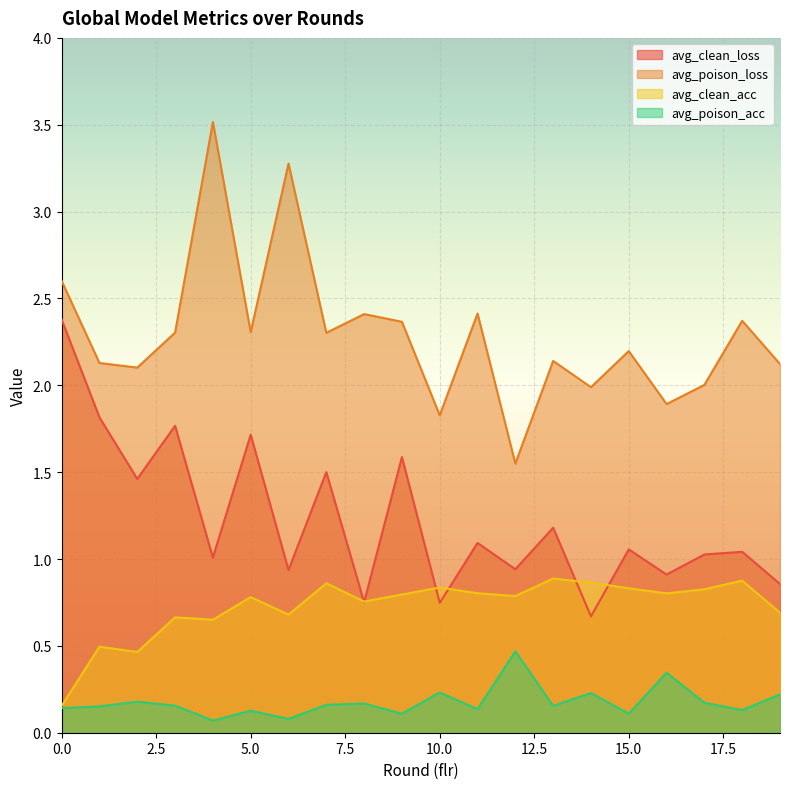

What is the difference between the avg_poison_loss values at 10 and 13?

0.3